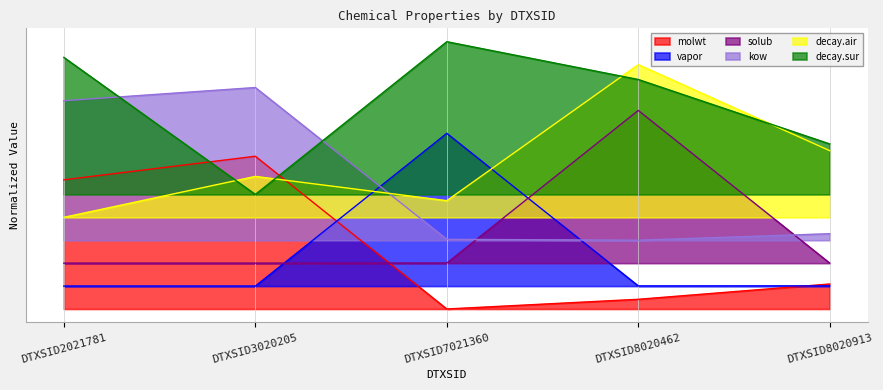

True or false: decay.air and solub intersect in this chart.

False